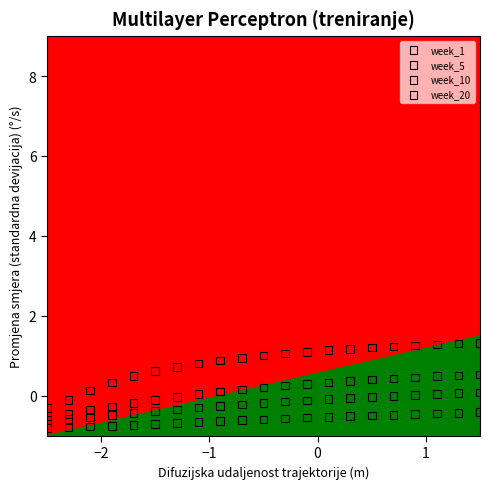

What are all the series names shown in the legend?

week_1, week_5, week_10, week_20